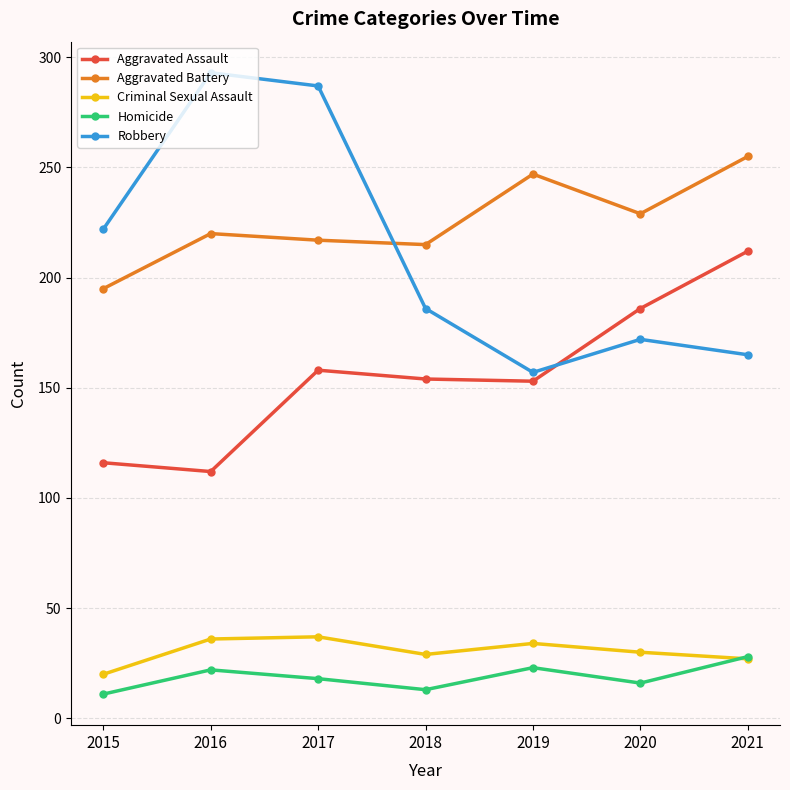

True or false: Homicide has a value of 28 at 2021.

True